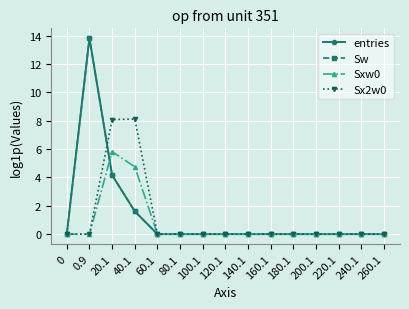

Which category has the highest value in the Sw series?

0.9